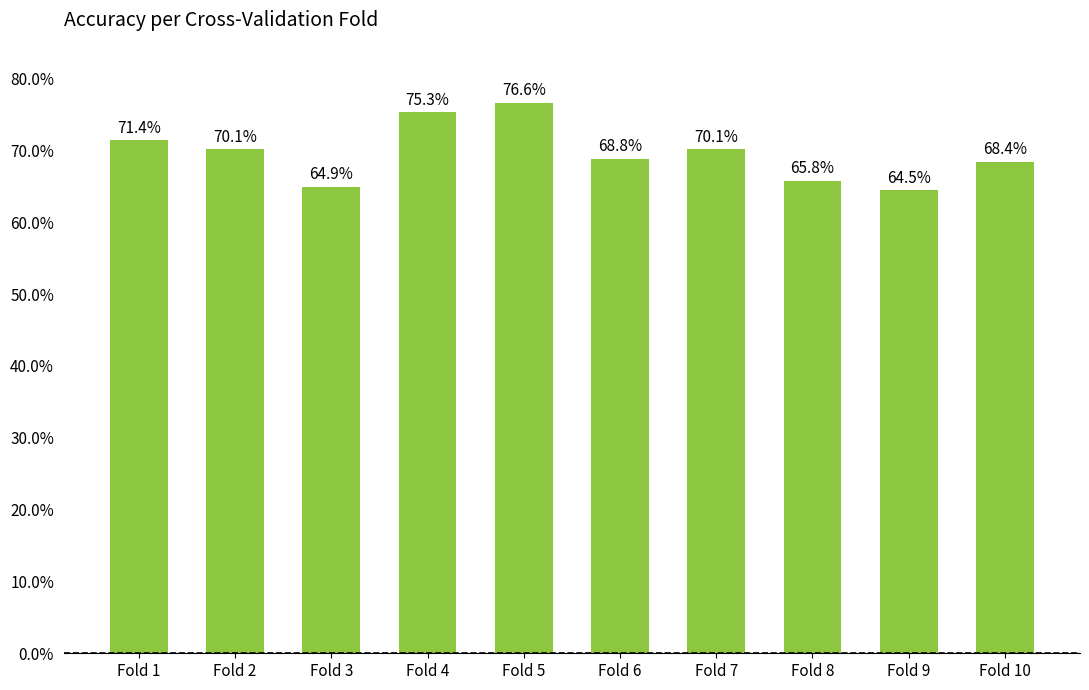

What is the difference between the maximum and minimum values?

0.1